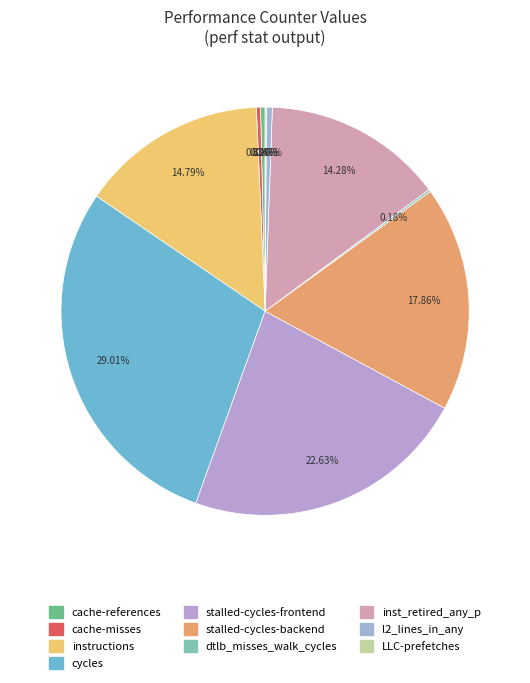

How many slices are in this pie chart?

10